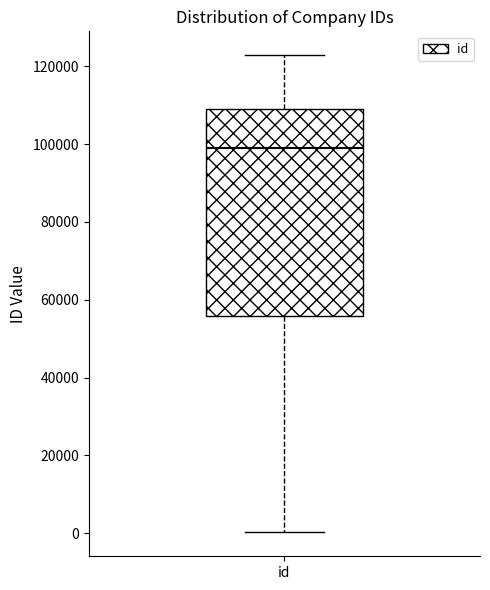

Read this box plot against the y-axis: the position of the median line, the range covered by the box, and the ends of both whiskers. The values are not printed on the chart, so give them approximately, as read against the axis.

median 98000, box 56000 to 110000, whiskers 0 to 122000